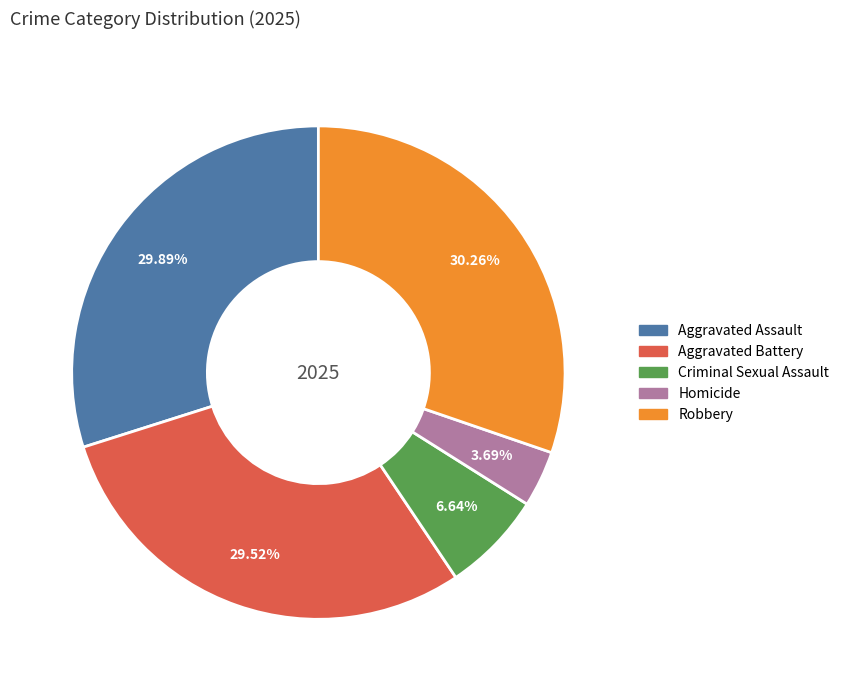

Is there a majority slice in this chart?

No